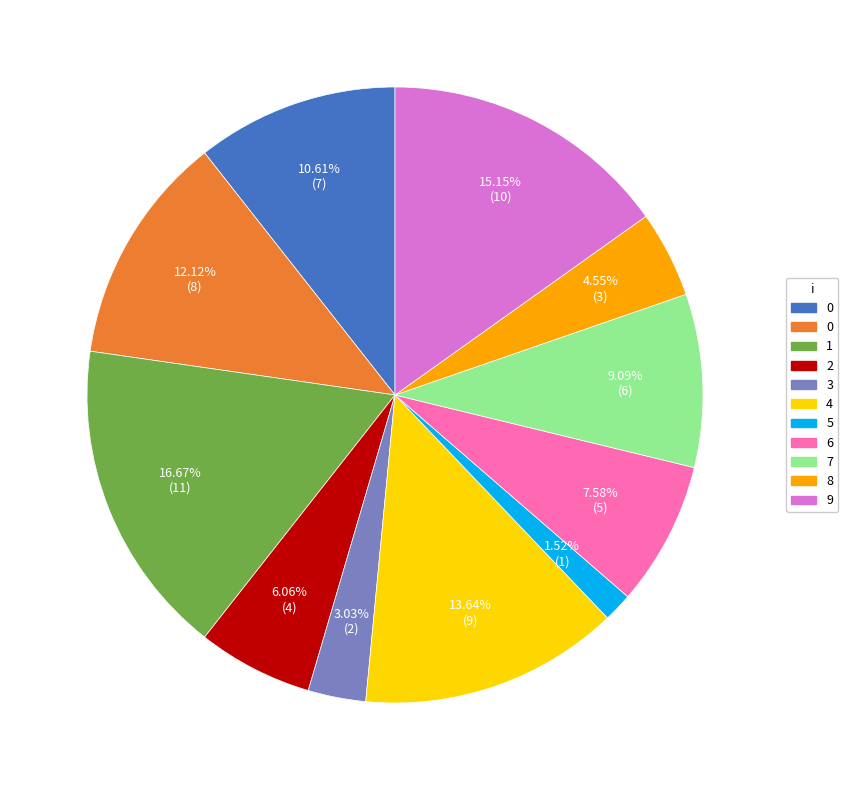

Is there any slice that represents more than half of the pie?

No